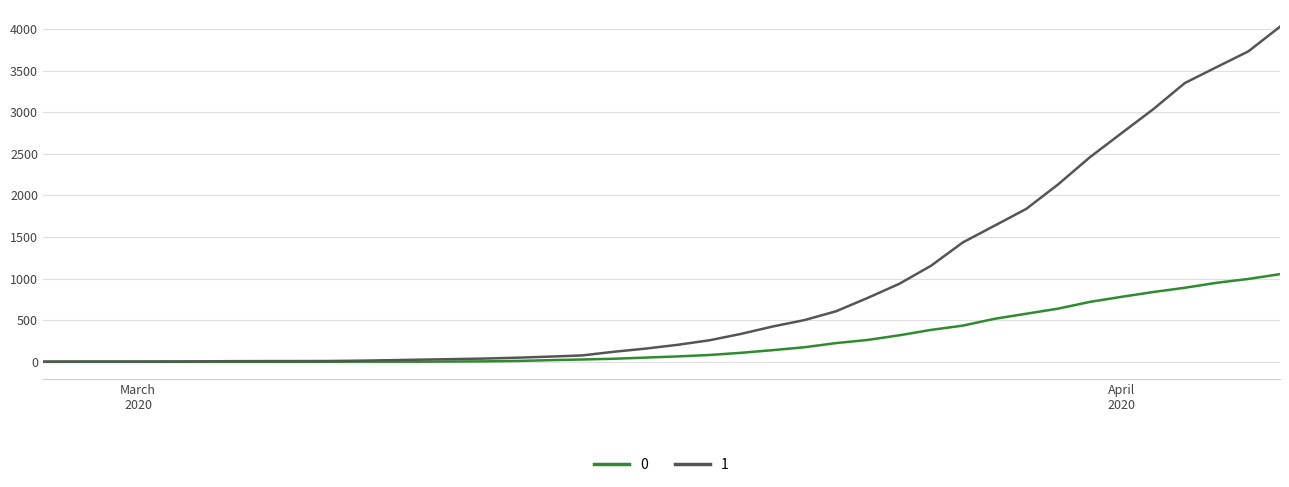

Rank the series by their maximum value, from highest to lowest.

1, 0